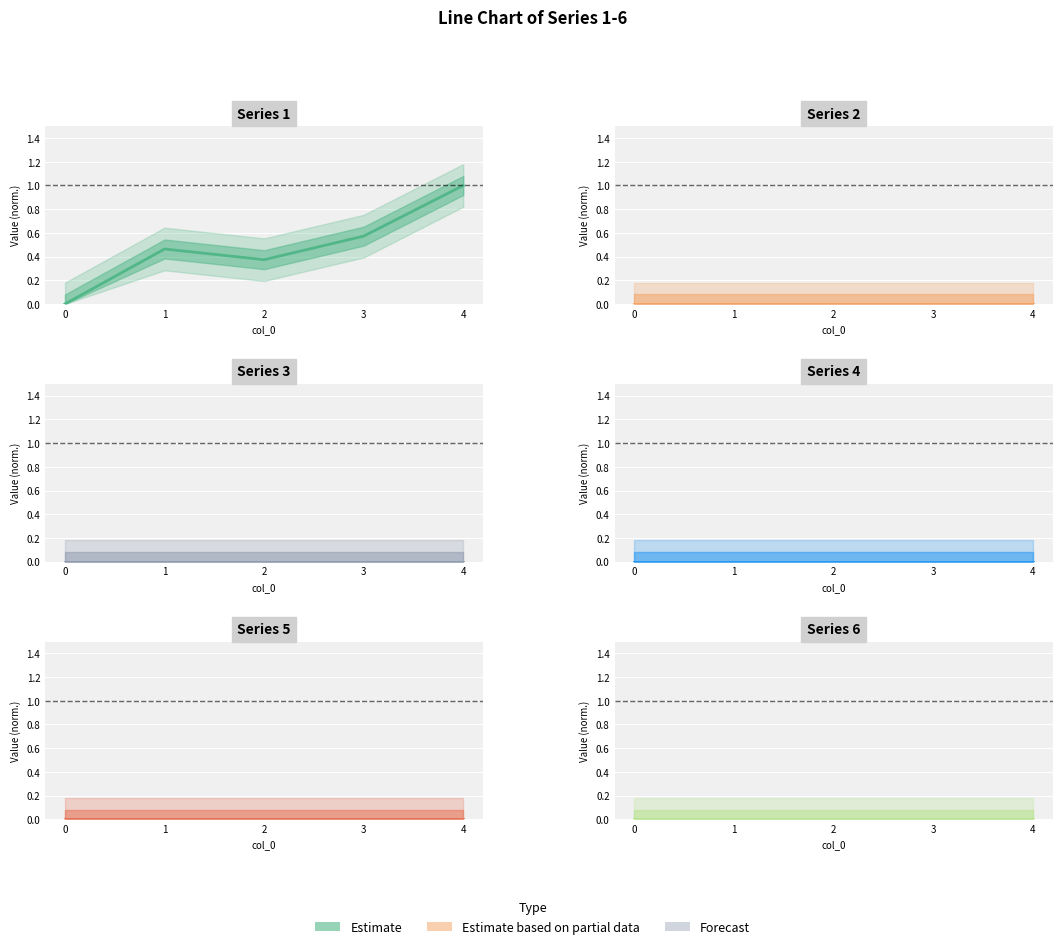

True or false: Series 2 has more than 0 interior local peaks.

False